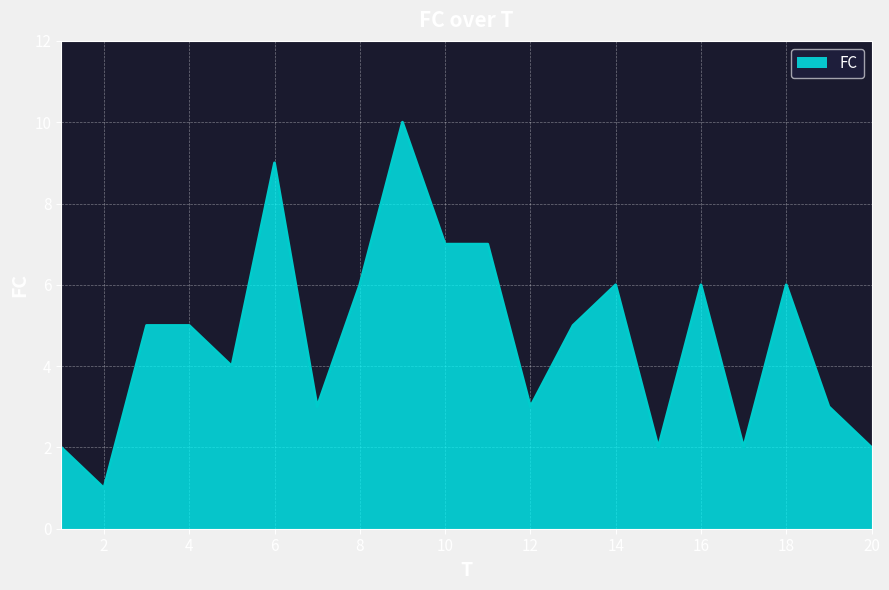

What is the difference between the maximum and minimum values?

9